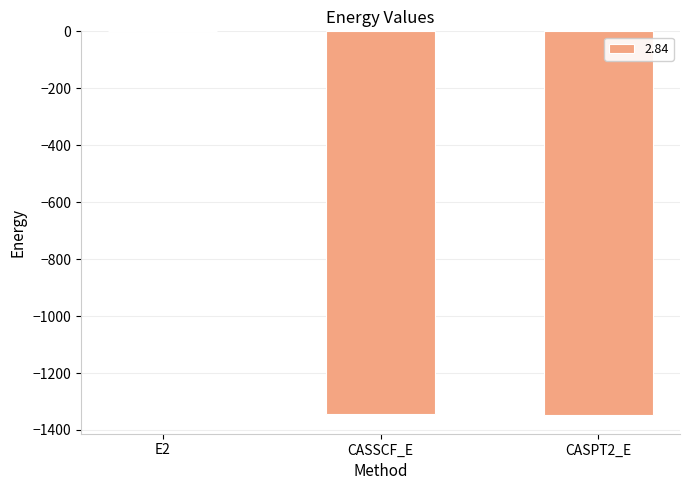

Count the number of data series in this chart.

1